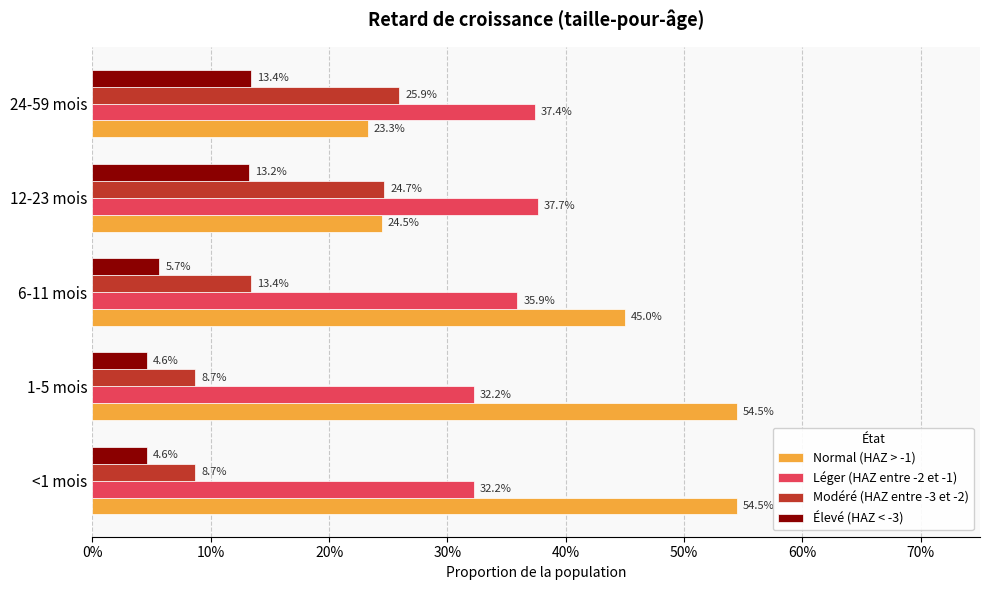

What are all the series names shown in the legend?

Normal (HAZ > -1), Léger (HAZ entre -2 et -1), Modéré (HAZ entre -3 et -2), Élevé (HAZ < -3)